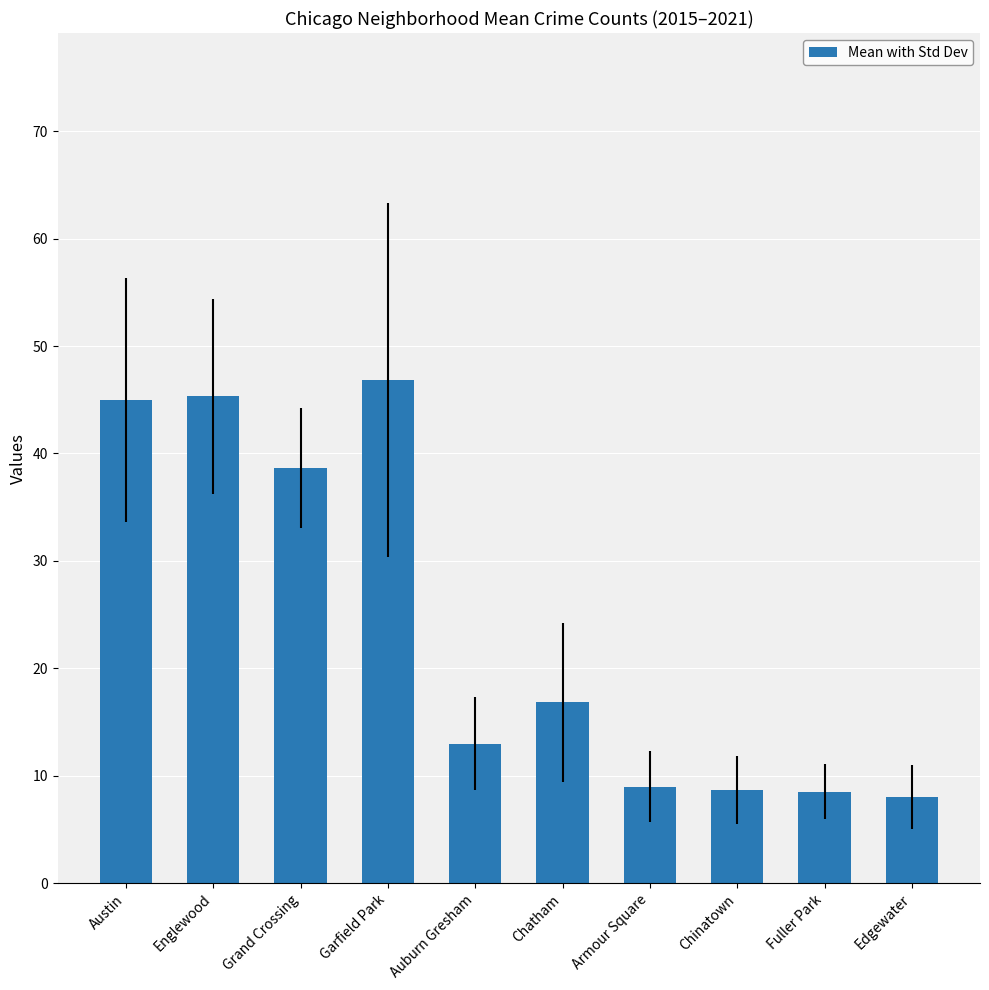

What is the minimum value shown in the chart?

8.0